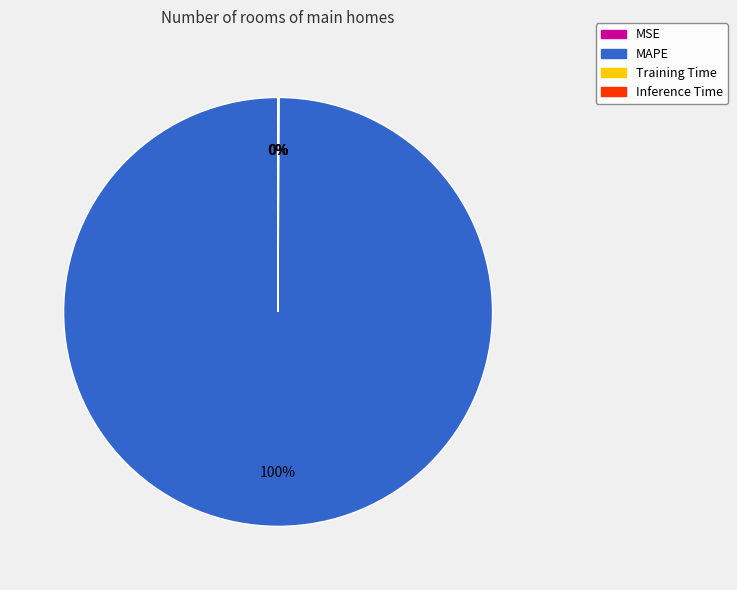

What is the largest slice in the pie chart?

MAPE